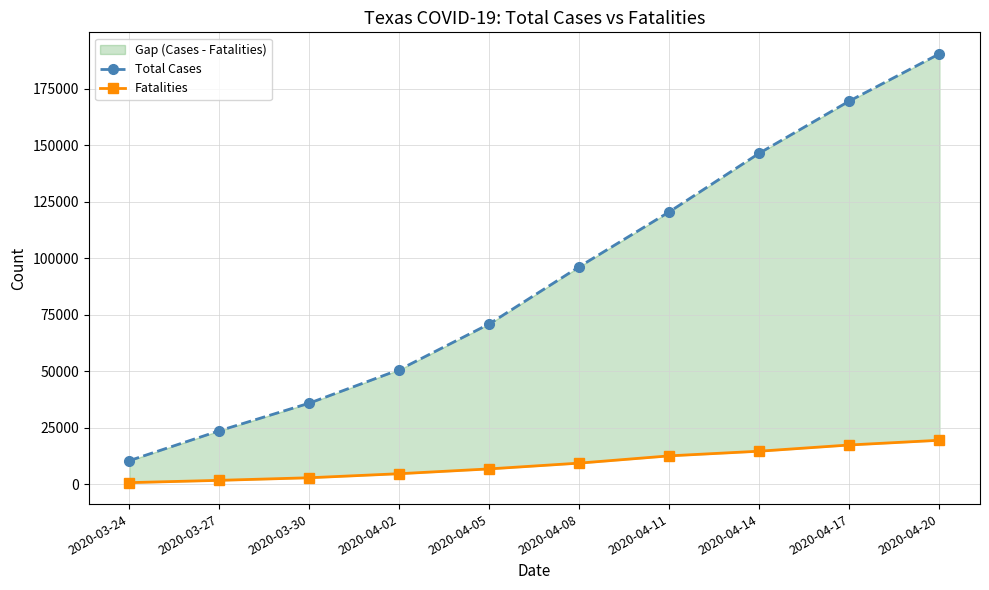

What is the average value of the Fatalities series?

9014